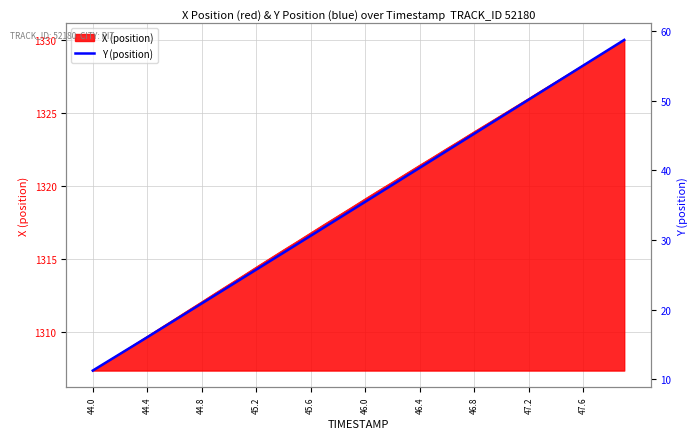

Is it true that X (position) equals 1316.8 at 45.6?

True